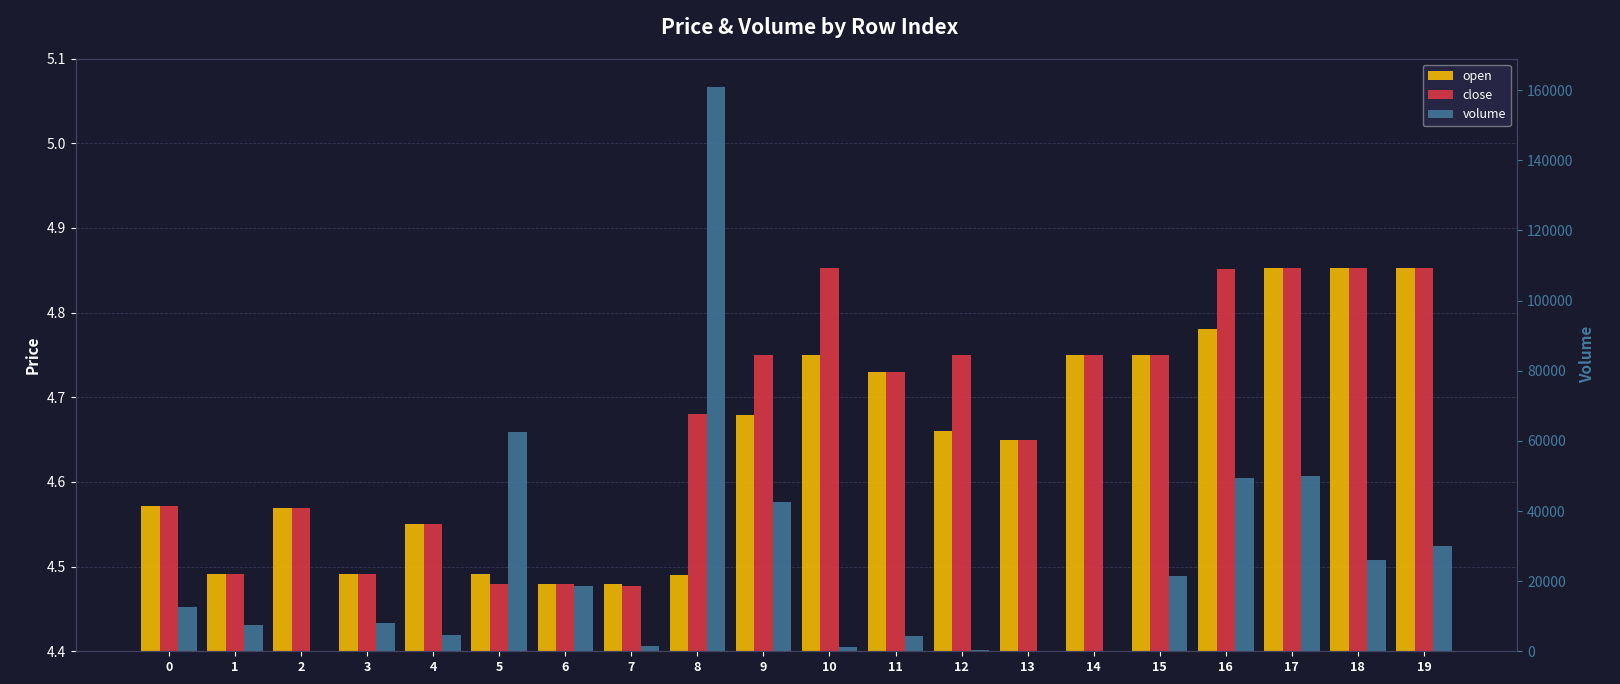

What is the sum of the close values at 5 and 8?

9.2